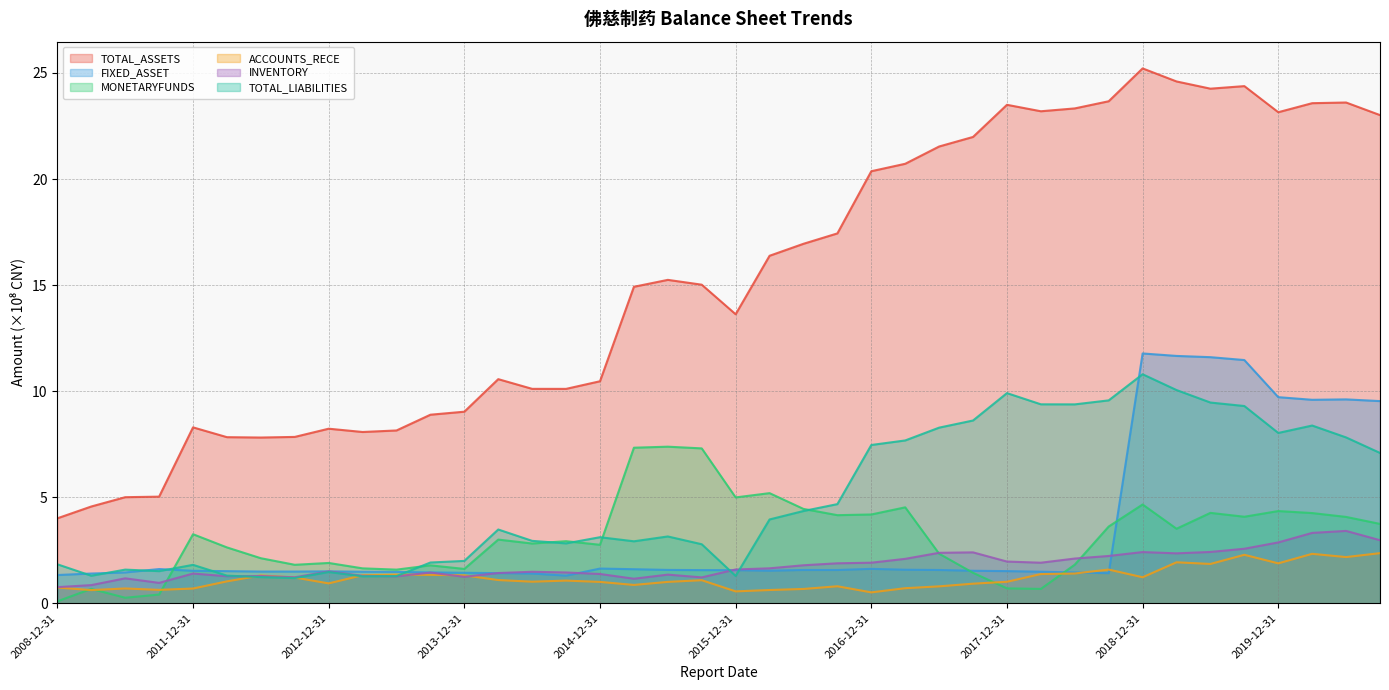

Is it true that INVENTORY equals 2.4 at 2017-06-30?

True